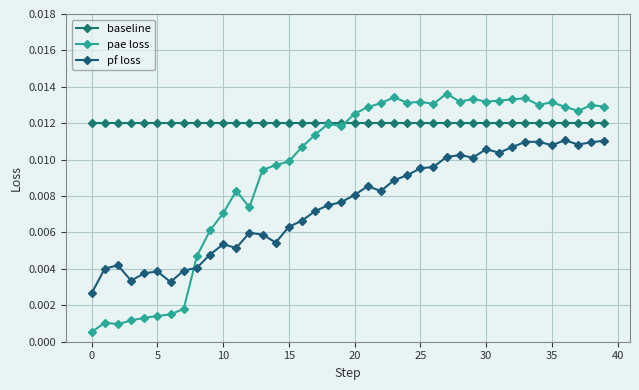

What is the label of the 26th point from the left?

25